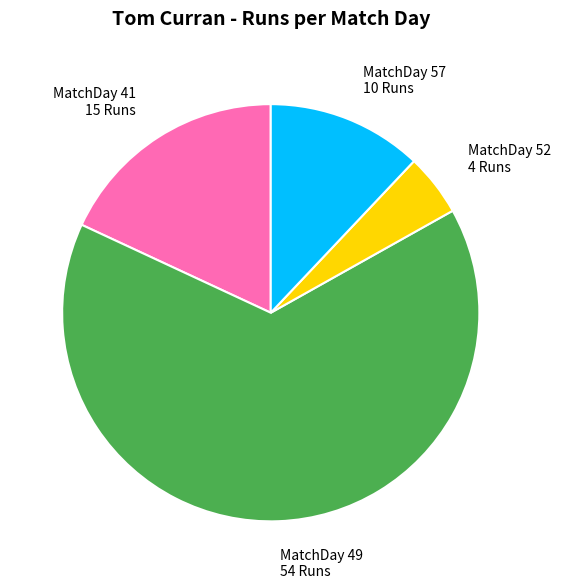

The MatchDay 41 15 Runs slice represents 4% of the pie. True or false?

False